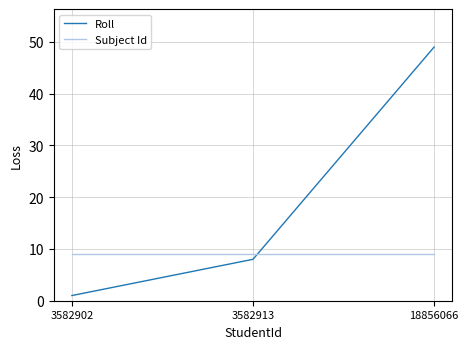

Where is Roll nearest to the value 25?

3582913